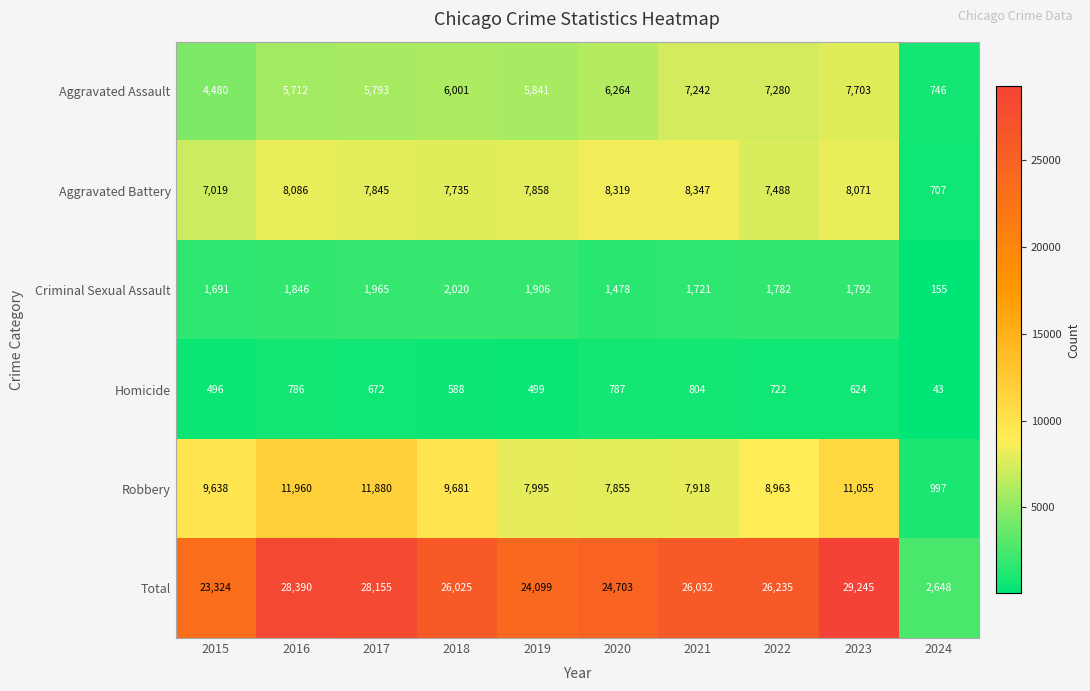

Which category has the lowest value across all series?

2024